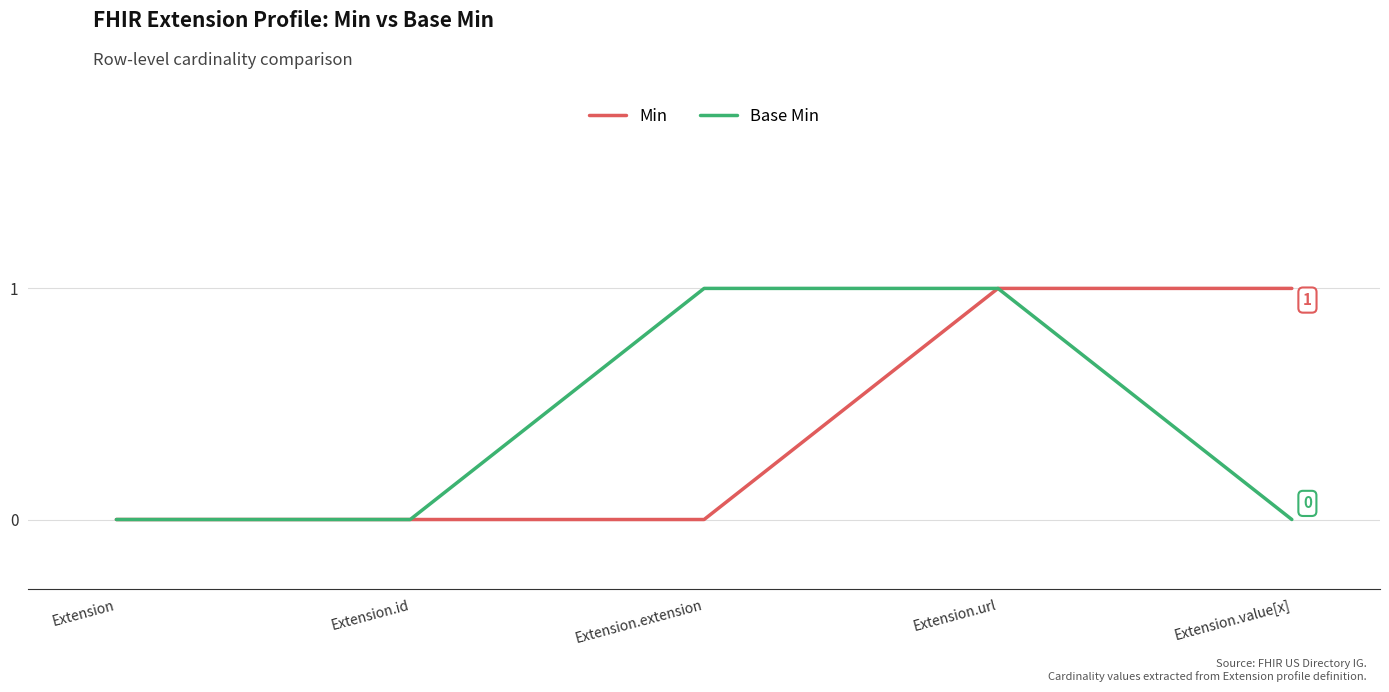

What is the maximum value shown in the chart?

1